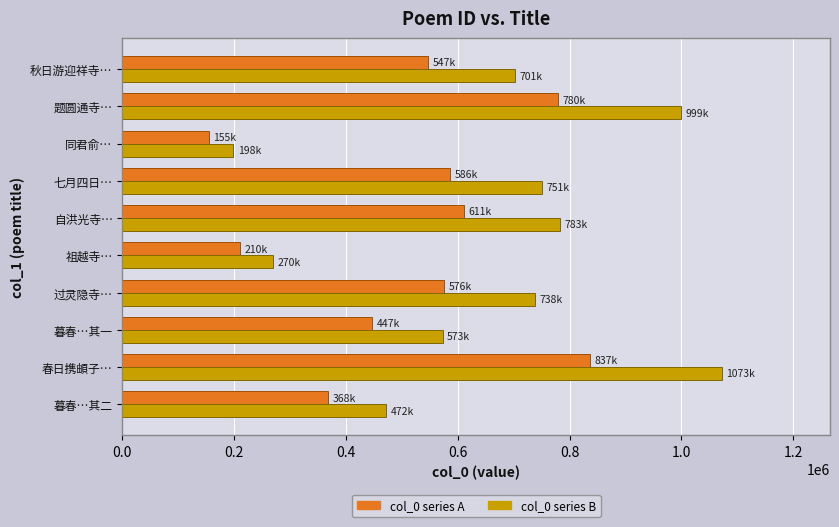

What is the total value across all series at 七月四日…?

1336863